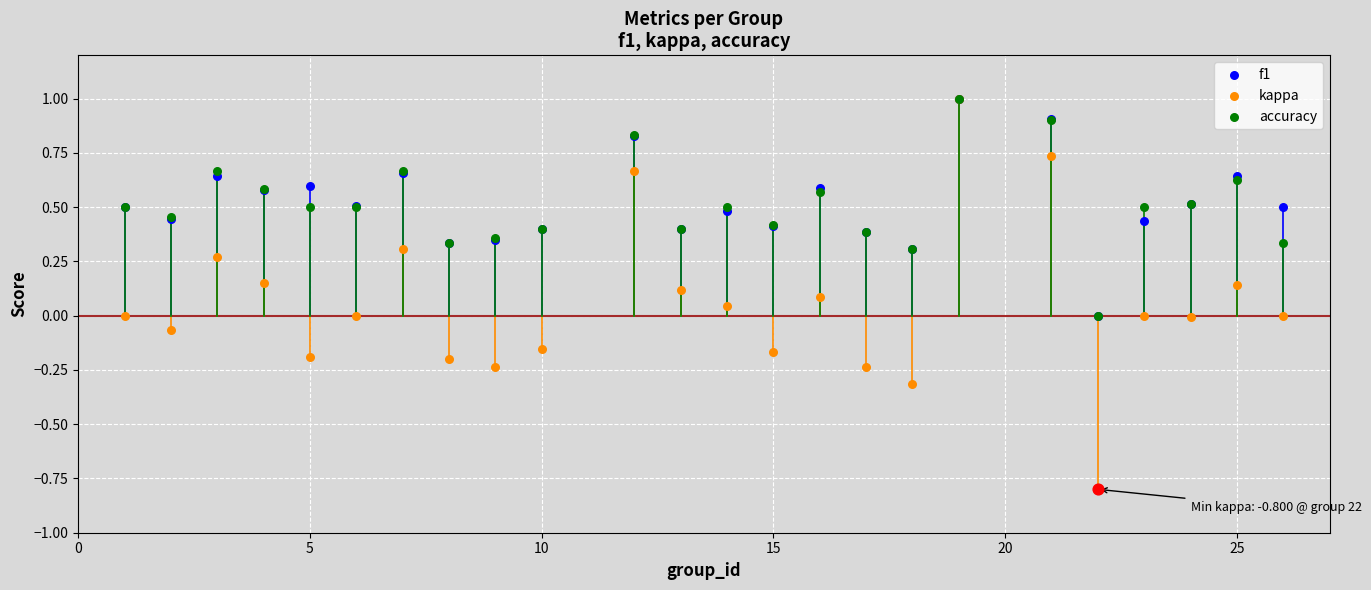

Which series has the largest Y range (max minus min)?

kappa